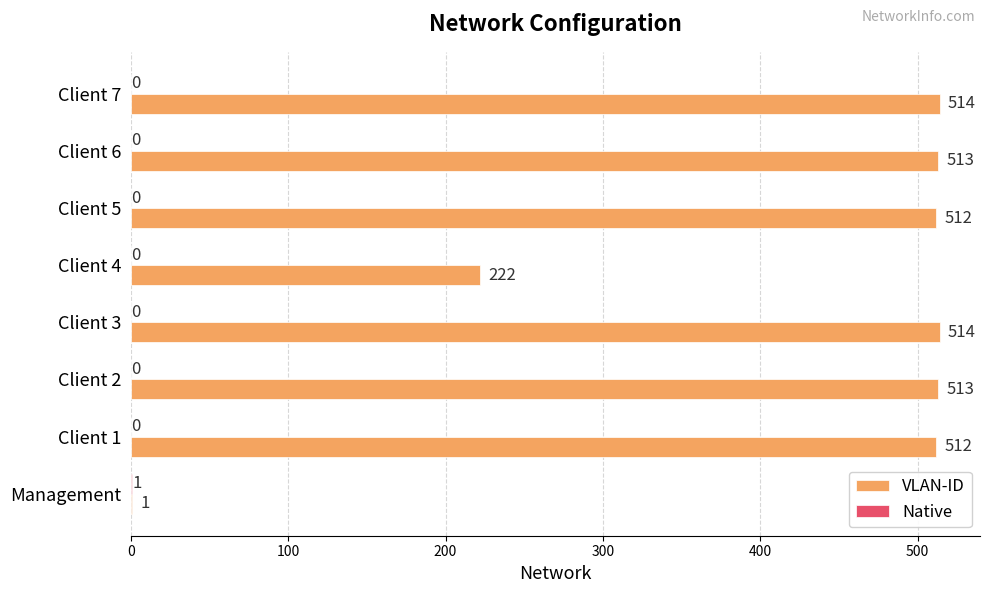

What is the sum of all VLAN-ID values?

3301